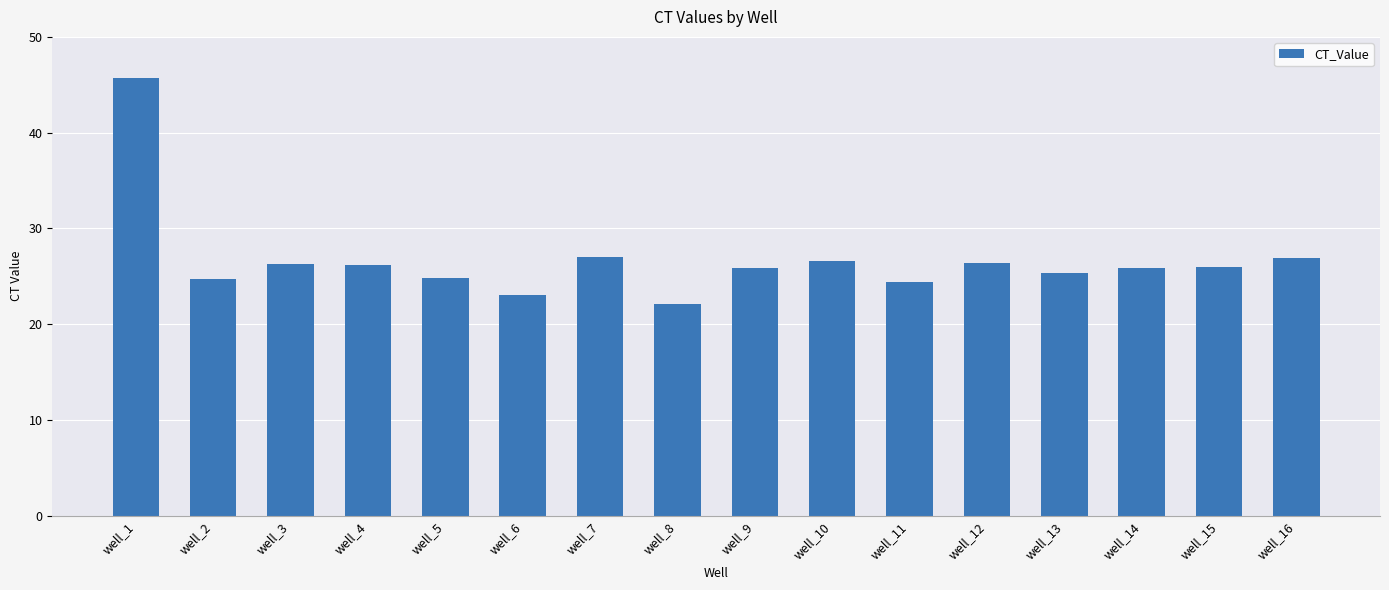

True or false: the data shows 41.3 at well_15.

False